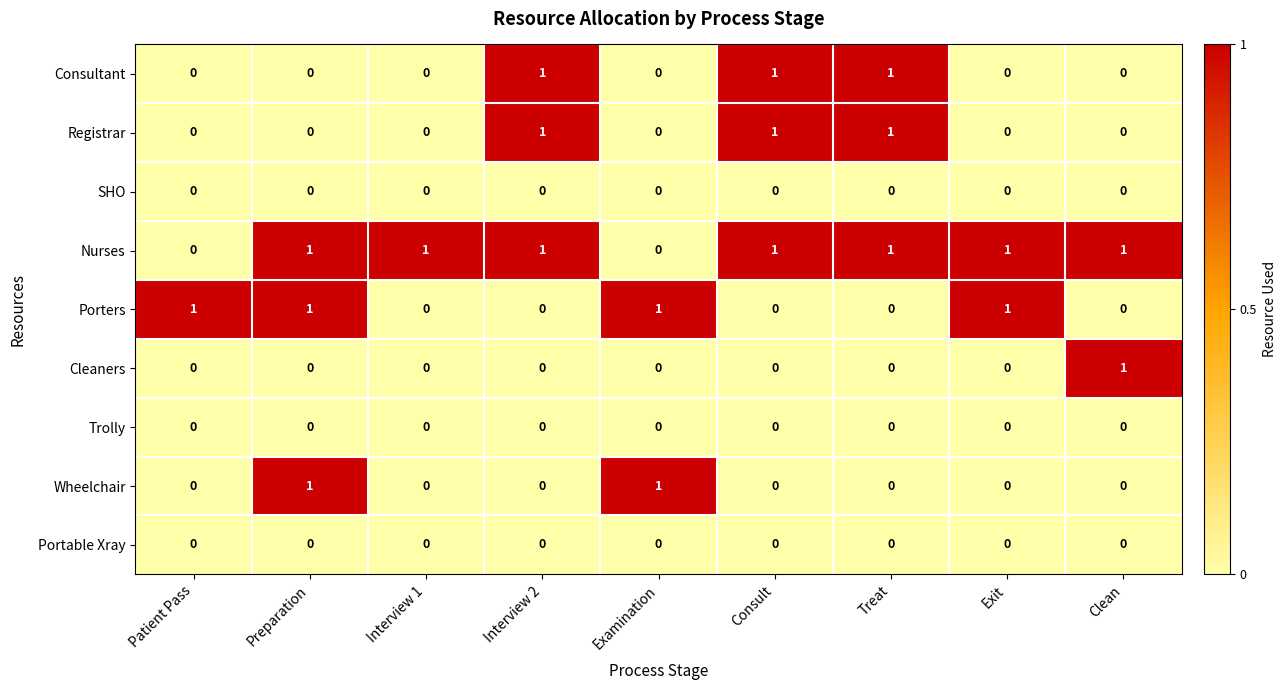

What is the total value across all series at Interview 2?

3